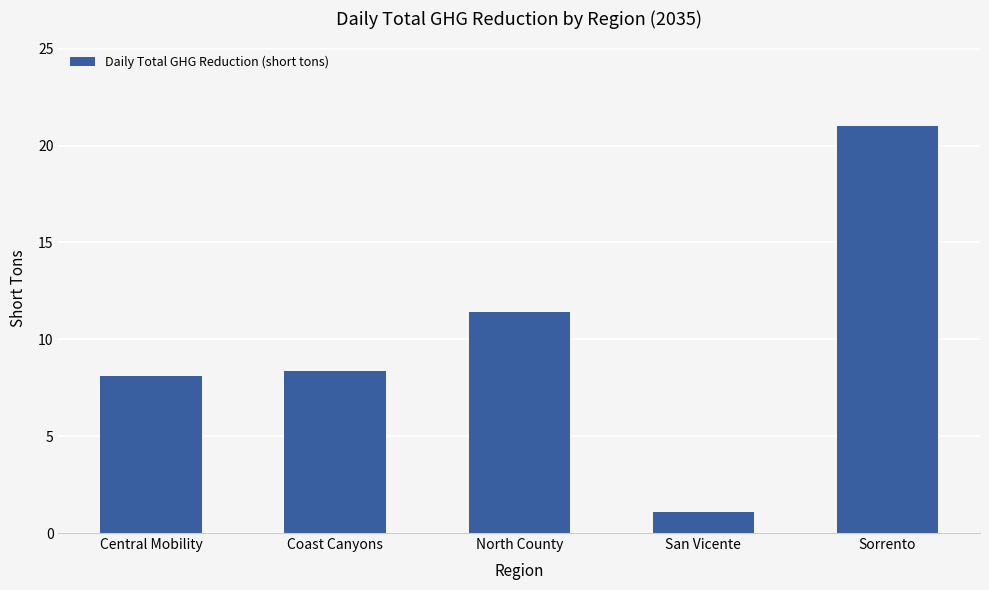

What is the change in value from North County to San Vicente?

-10.3